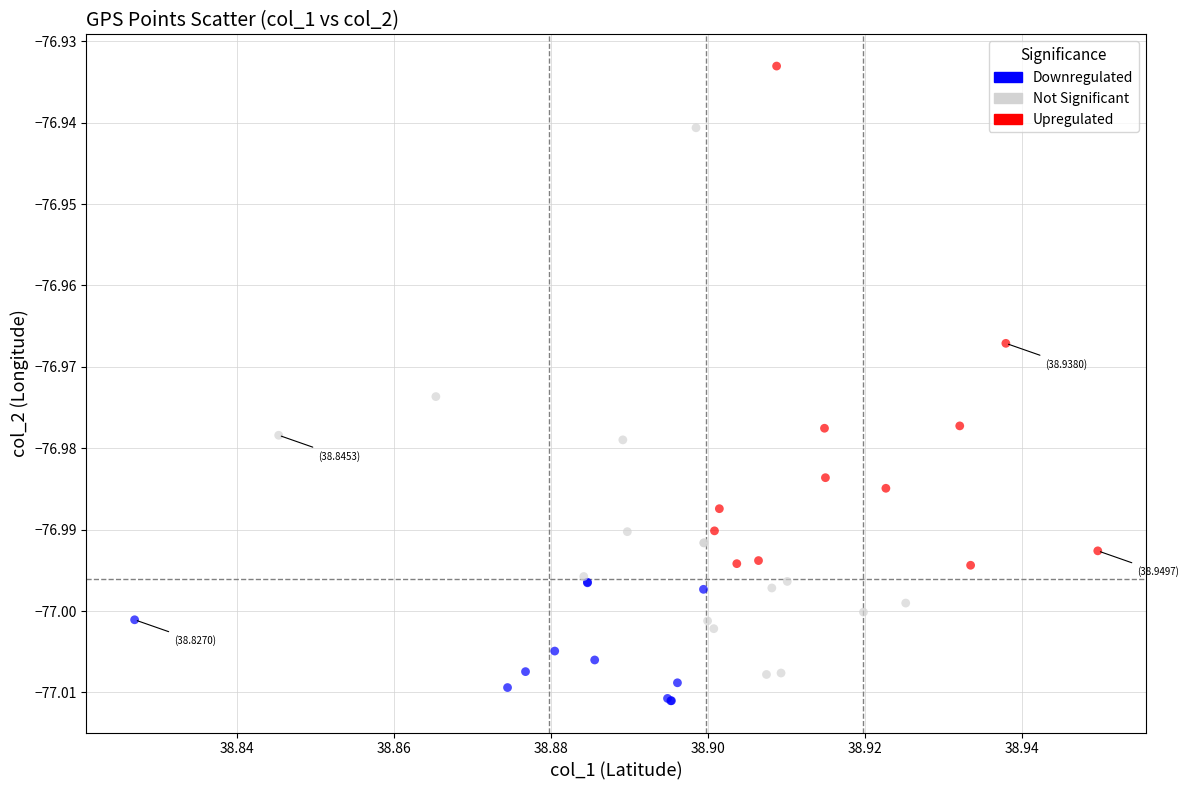

Which series contains the highest Y value?

Upregulated